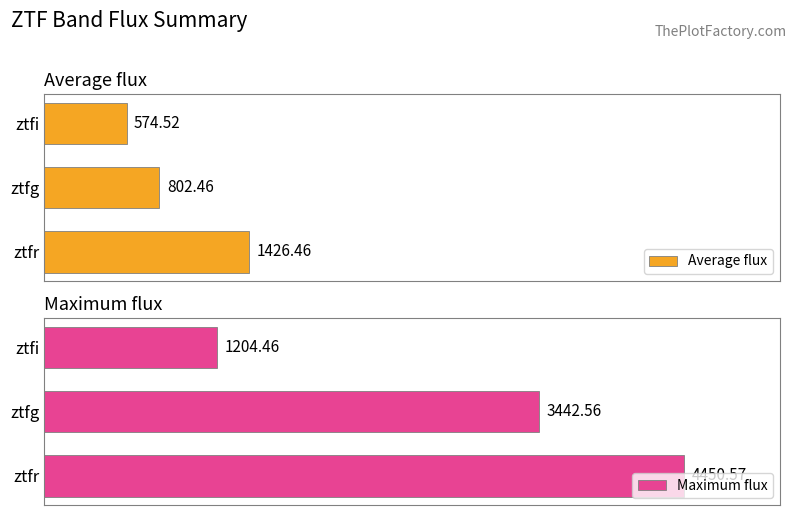

Which category has the highest value in the Average flux series?

ztfr